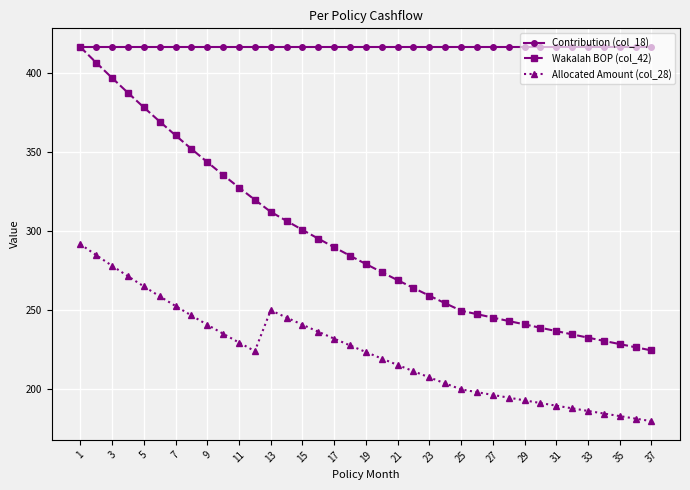

True or false: Allocated Amount (col_28) and Wakalah BOP (col_42) intersect in this chart.

False